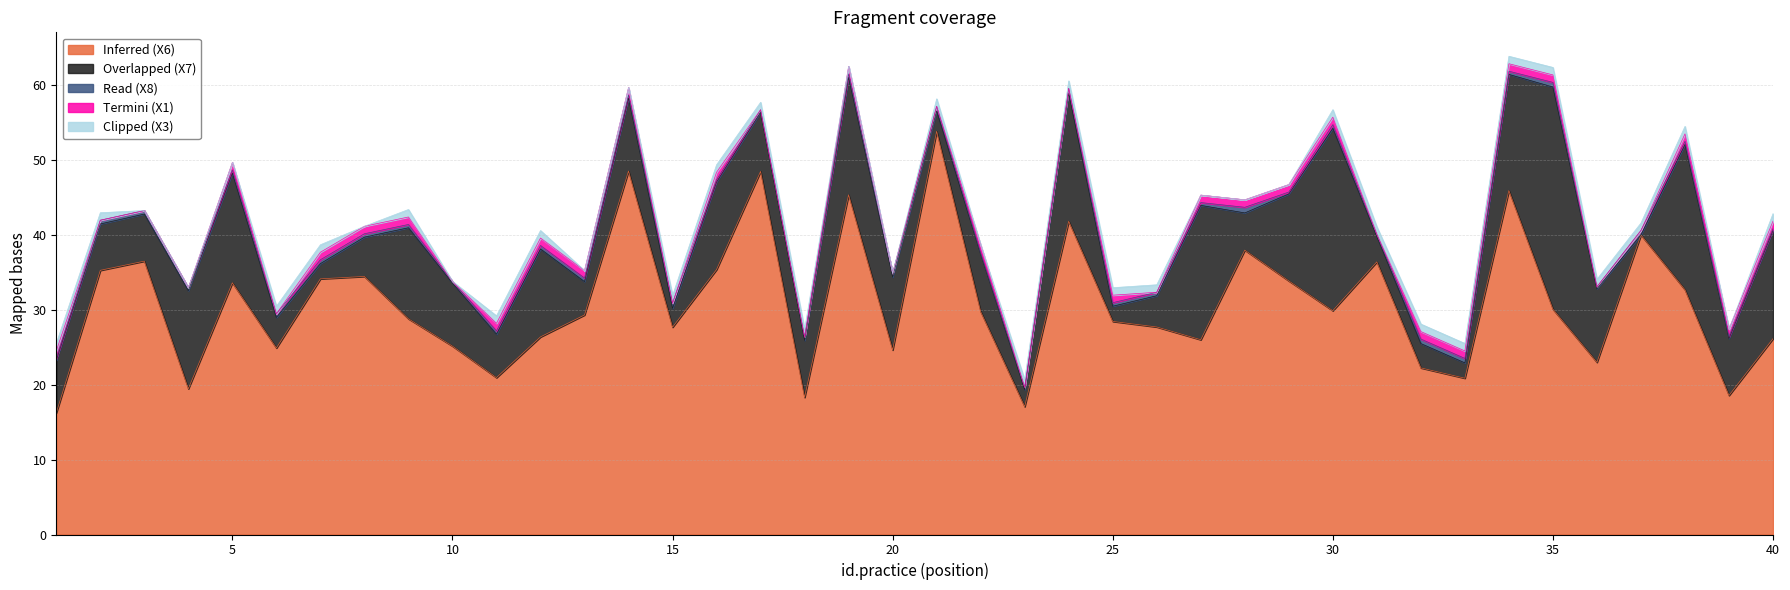

Reading left to right, what are all the values shown in this chart?

Inferred (X6): 1=16.2	2=35.3	3=36.5	4=19.5	5=33.6	6=24.9	7=34.1	8=34.5	9=28.8	10=25.2	11=21.0	12=26.4	13=29.3	14=48.5	15=27.7	16=35.4	17=48.5	18=18.3	19=45.4	20=24.6	21=53.9	22=29.8	23=17.1	24=41.8	25=28.5	26=27.7	27=26.0	28=38.0	29=33.9	30=29.9	31=36.4	32=22.3	33=20.9	34=45.9	35=30.1	36=23.0	37=40.0	38=32.7	39=18.6	40=26.2
Overlapped (X7): 1=7.0	2=6.2	3=6.3	4=13.1	5=14.7	6=4.1	7=2.0	8=5.2	9=12.2	10=8.4	11=5.8	12=11.7	13=4.5	14=9.7	15=2.5	16=11.7	17=7.9	18=7.6	19=15.7	20=9.7	21=2.7	22=7.7	23=2.3	24=17.1	25=2.0	26=4.2	27=17.9	28=5.0	29=11.6	30=24.4	31=3.4	32=3.2	33=2.0	34=15.5	35=29.7	36=9.8	37=0.0	38=19.4	39=7.6	40=14.4
Read (X8): 1=0.3	2=0.5	3=0.5	4=0.4	5=0.4	6=0.5	7=0.5	8=0.5	9=0.4	10=0.2	11=0.5	12=0.5	13=0.5	14=0.4	15=0.7	16=0.3	17=0.3	18=0.5	19=0.5	20=0.5	21=0.6	22=0.2	23=0.3	24=0.7	25=0.5	26=0.5	27=0.4	28=0.8	29=0.3	30=0.5	31=0.3	32=0.6	33=0.6	34=0.4	35=0.6	36=0.3	37=0.6	38=0.4	39=0.3	40=0.3
Termini (X1): 1=1.0	2=0.0	3=0.0	4=0.0	5=1.0	6=0.0	7=1.0	8=1.0	9=1.0	10=0.0	11=1.0	12=1.0	13=1.0	14=1.0	15=0.0	16=1.0	17=0.0	18=0.0	19=1.0	20=0.0	21=0.0	22=1.0	23=0.0	24=0.0	25=1.0	26=0.0	27=1.0	28=1.0	29=1.0	30=1.0	31=0.0	32=1.0	33=1.0	34=1.0	35=1.0	36=0.0	37=0.0	38=1.0	39=1.0	40=1.0
Clipped (X3): 1=1.0	2=1.0	3=0.0	4=0.0	5=0.0	6=1.0	7=1.0	8=0.0	9=1.0	10=0.0	11=1.0	12=1.0	13=0.0	14=0.0	15=1.0	16=1.0	17=1.0	18=1.0	19=0.0	20=0.0	21=1.0	22=0.0	23=1.0	24=1.0	25=1.0	26=1.0	27=0.0	28=0.0	29=0.0	30=1.0	31=1.0	32=1.0	33=1.0	34=1.0	35=1.0	36=1.0	37=1.0	38=1.0	39=0.0	40=1.0